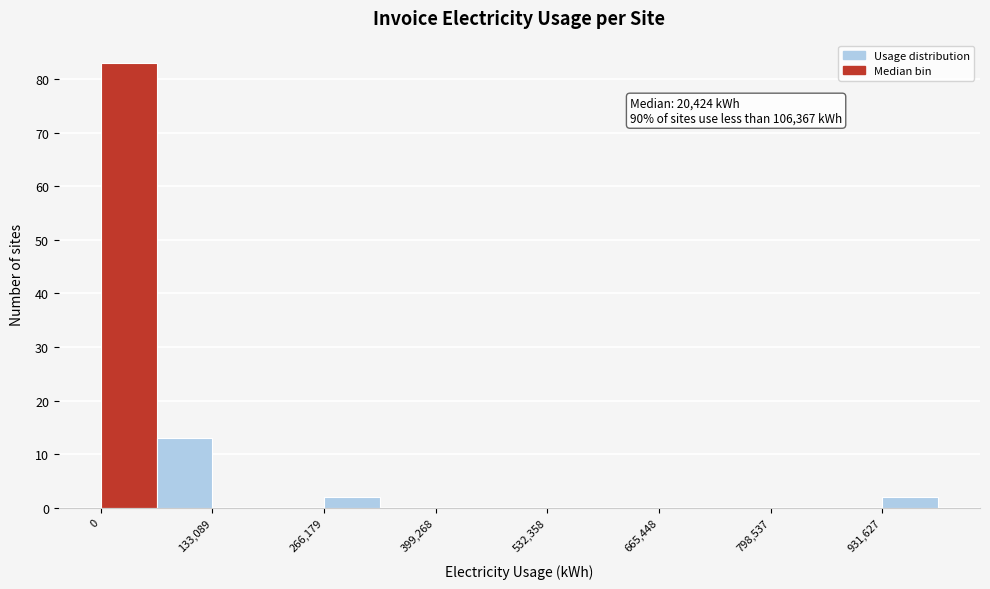

Read against the x-axis, roughly where is the centre of the tallest bar?

40000